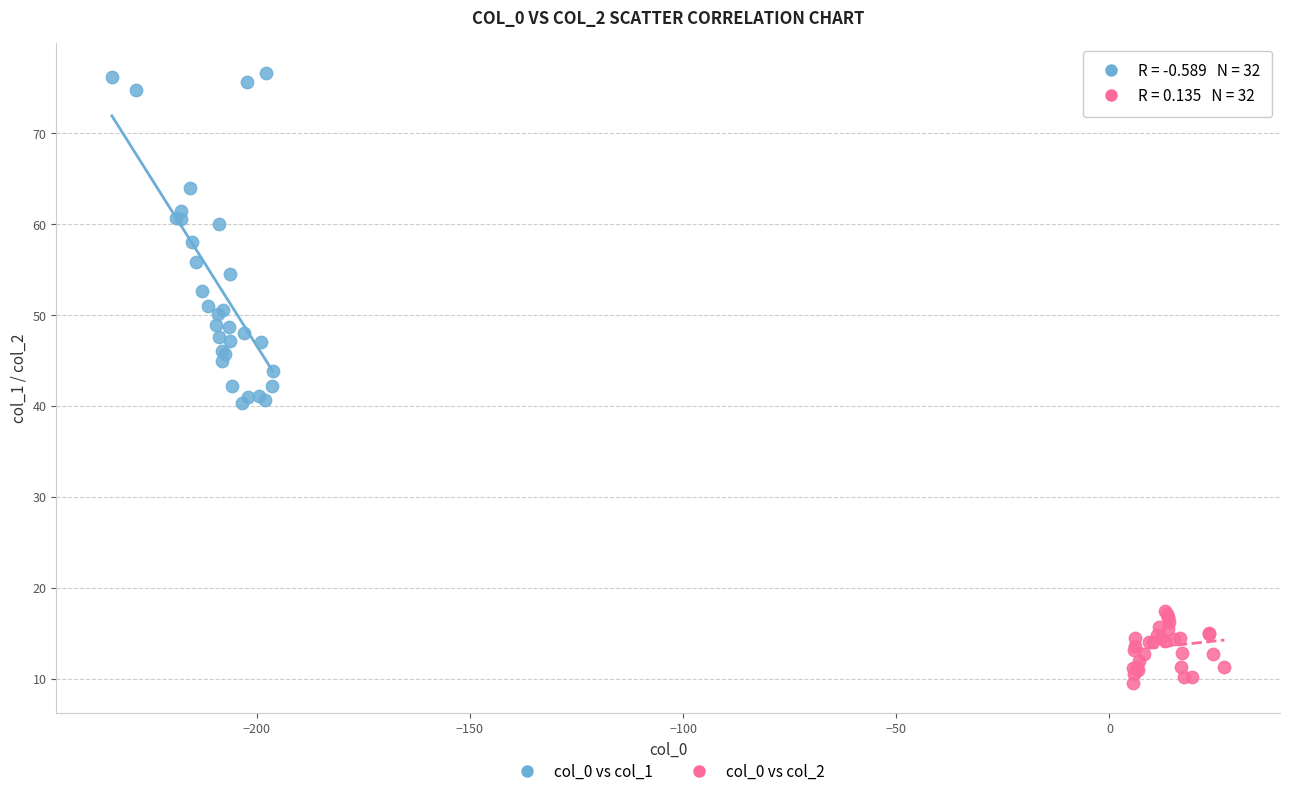

Which series has the widest spread of Y values?

col_0 vs col_1